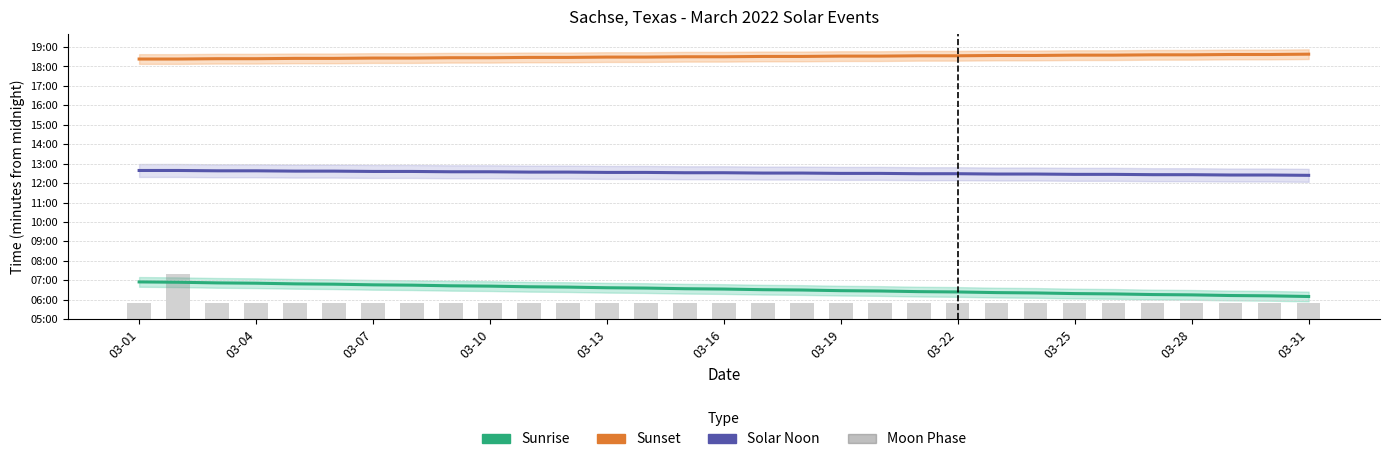

Which series has the widest spread of values?

Moon Phase (scaled)